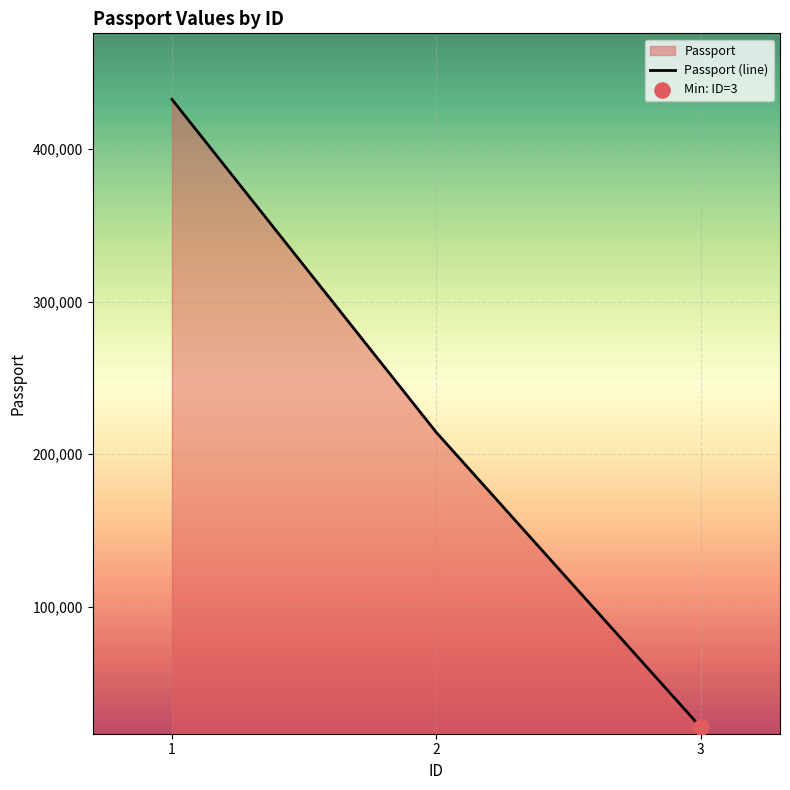

What is the change in value from 1 to 2?

-218021